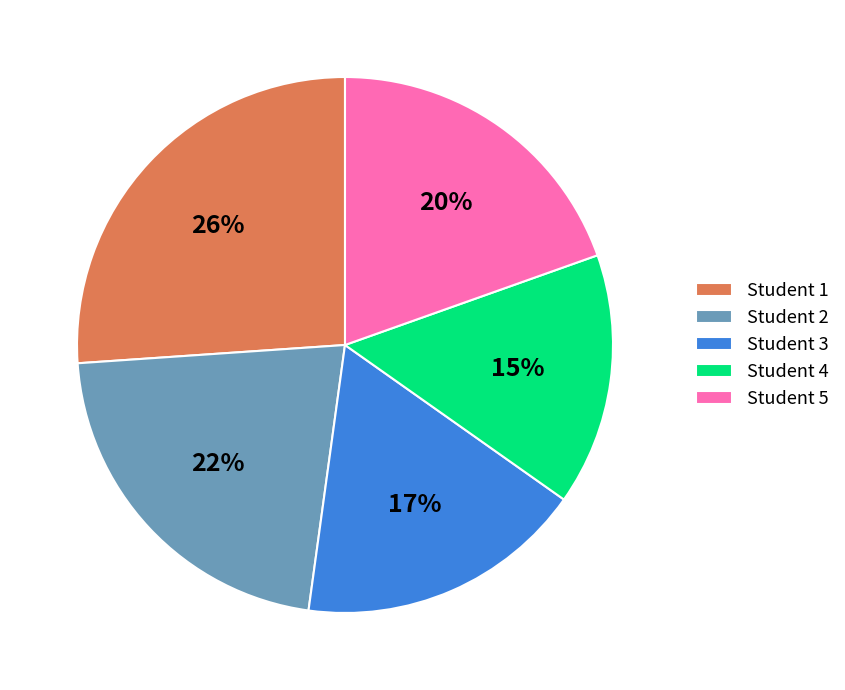

Approximately how many times larger is the value at Student 3 compared to Student 1?

0.7